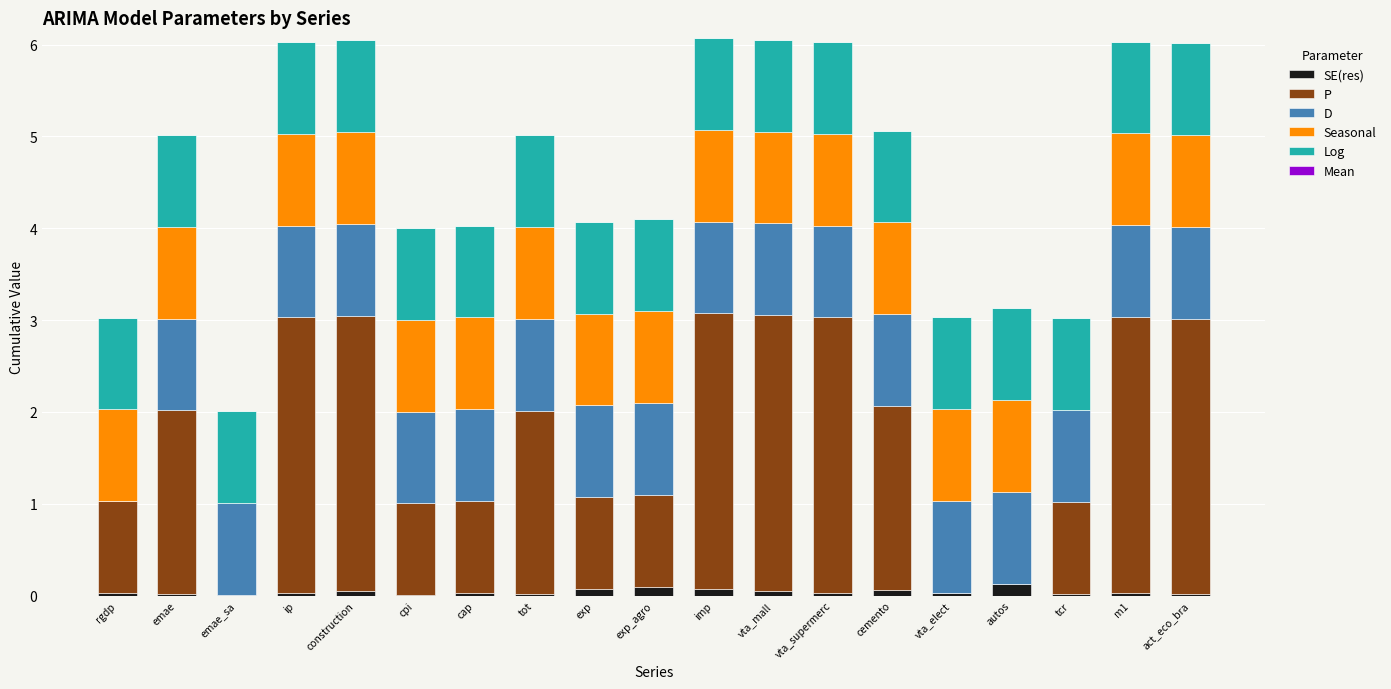

The SE(res) series shows 0.0 at vta_supermerc. True or false?

True